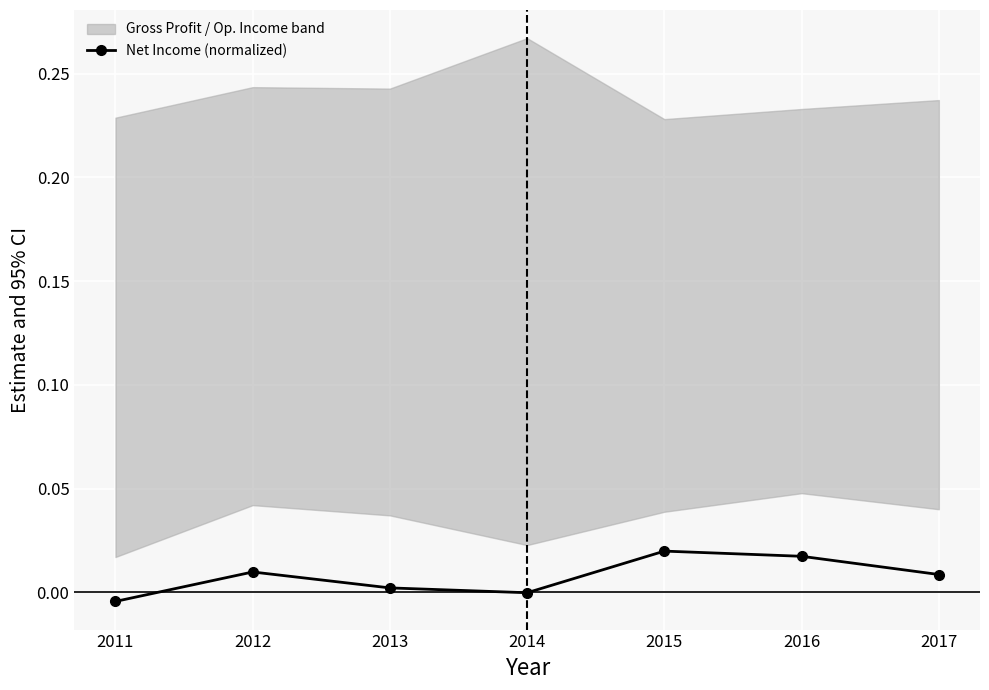

Which has a higher value, 2015 or 2017?

2015